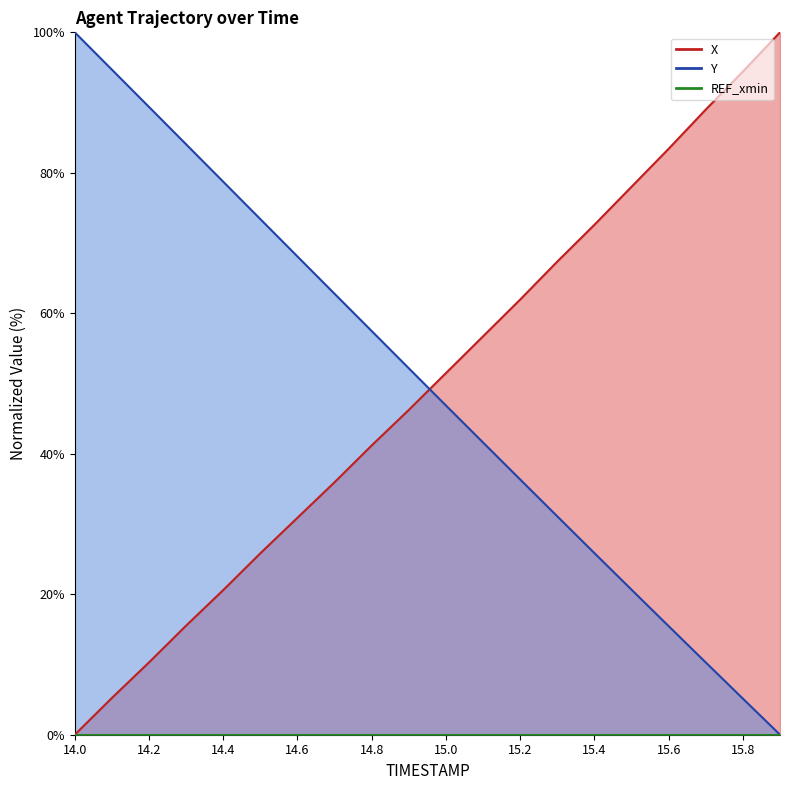

Does the chart display data point markers on the line(s)?

No